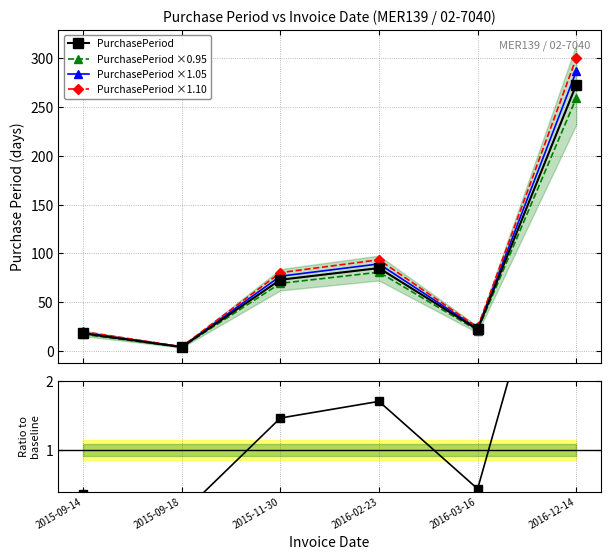

What is the difference between the maximum and minimum values in the PurchasePeriod ×1.10 series?

295.9